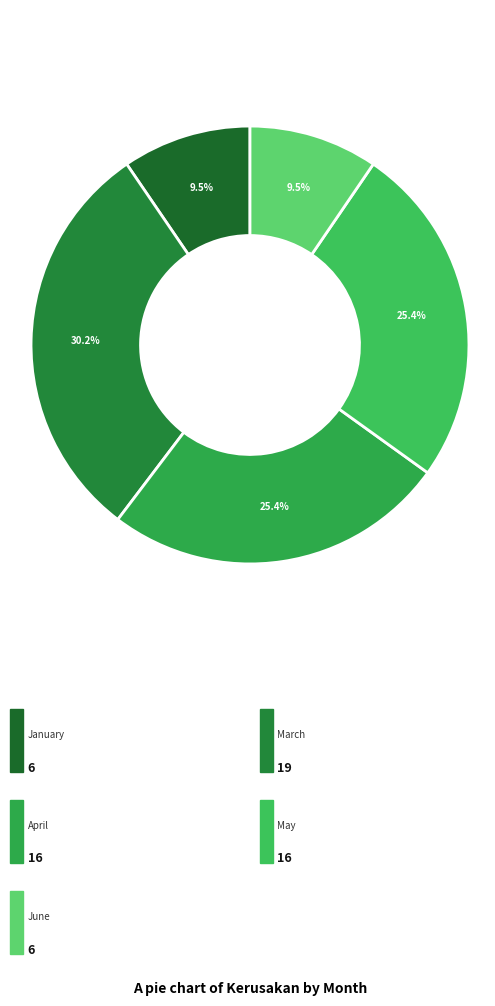

Is there any slice that represents more than half of the pie?

No